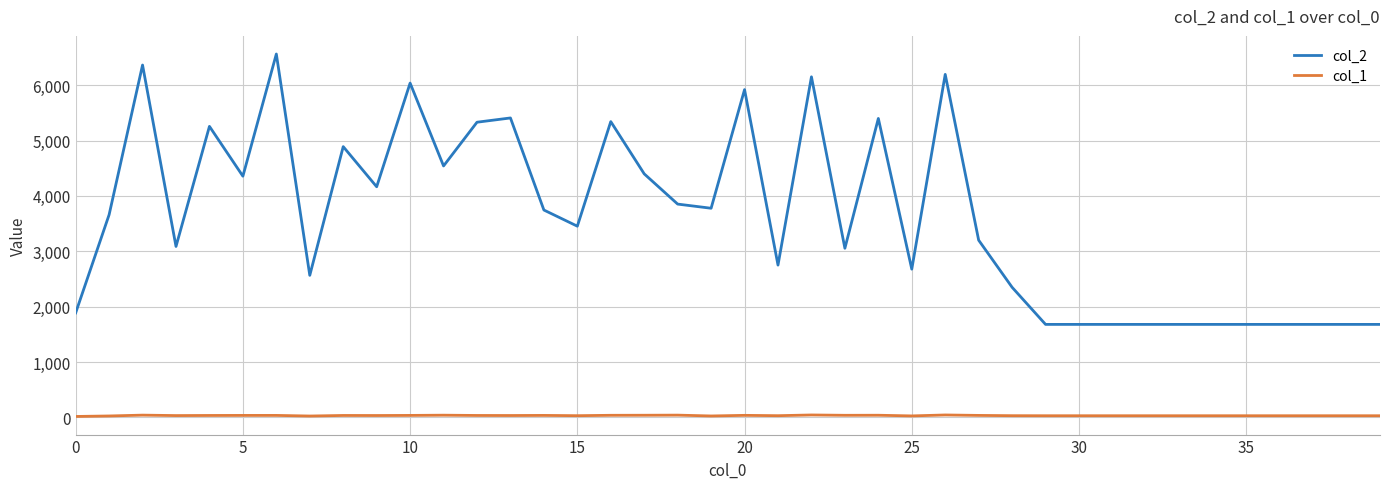

True or false: col_2 and col_1 cross at least once.

False